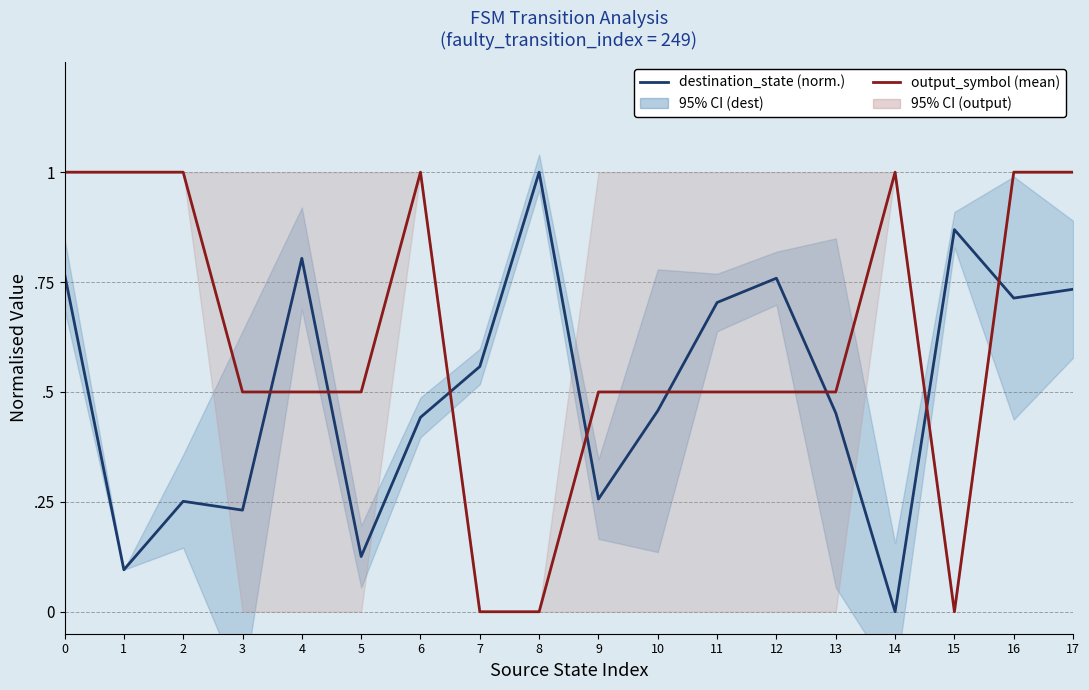

What is the sum of the destination_state (norm.) values at 8 and 16?

1.7